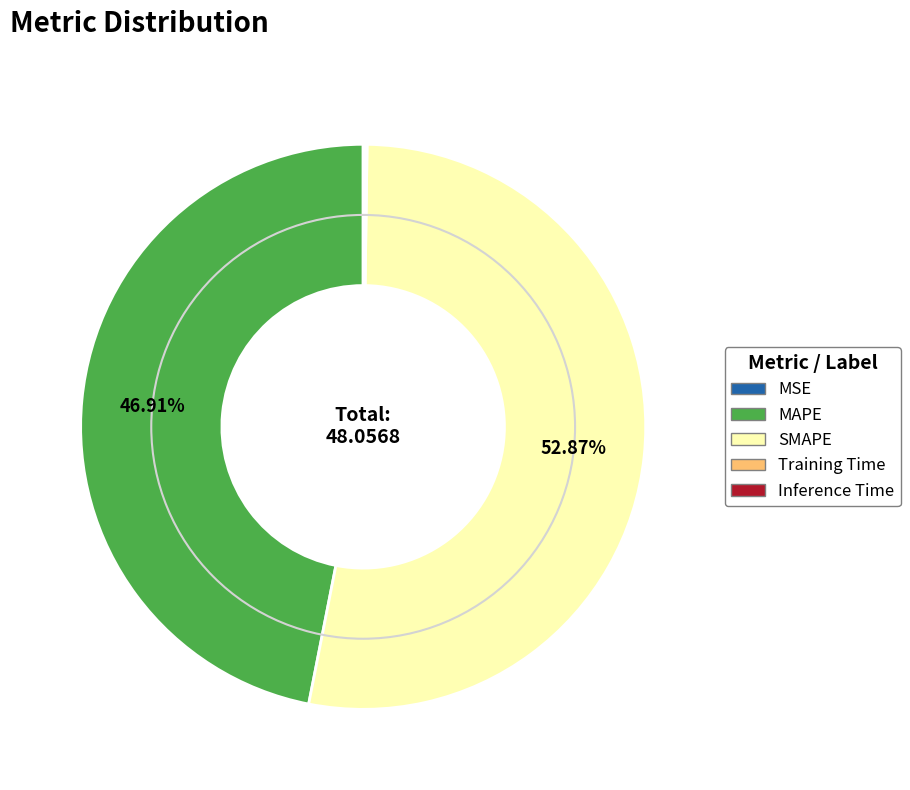

What is the largest slice in the pie chart?

SMAPE